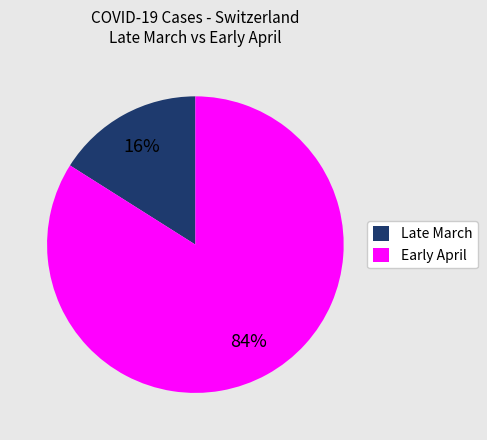

What is the largest slice in the pie chart?

Early April